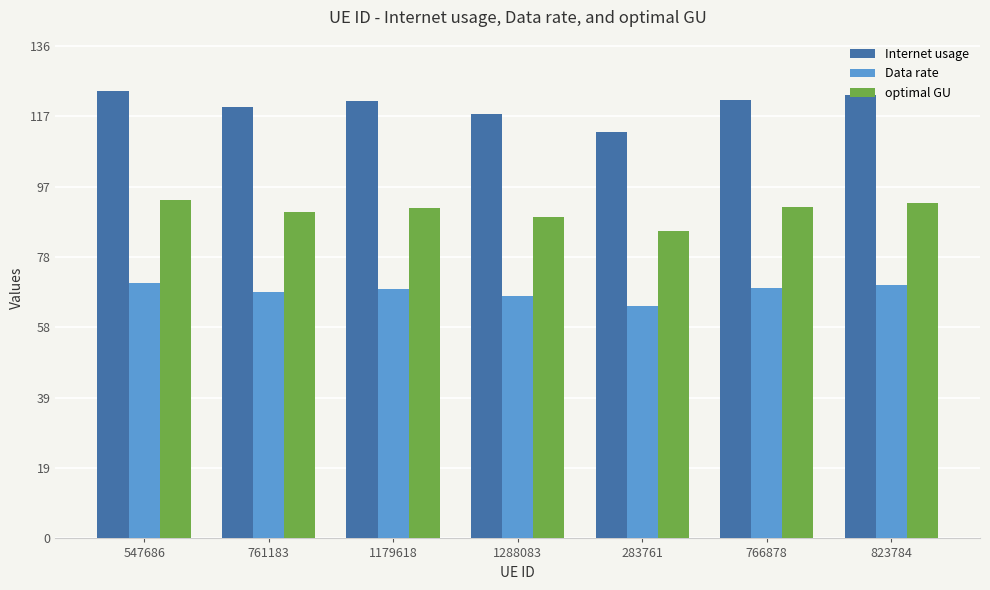

What is the value of the optimal GU bar at the 7th from the left?

92.6